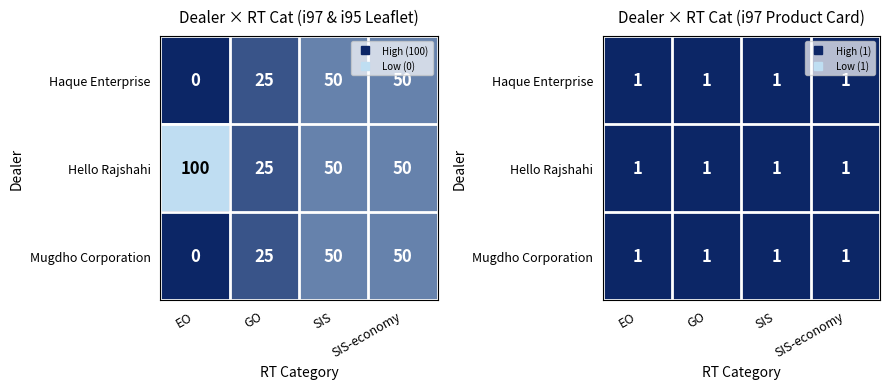

True or false: Hello Rajshahi has a value of 50 at SIS-economy.

True